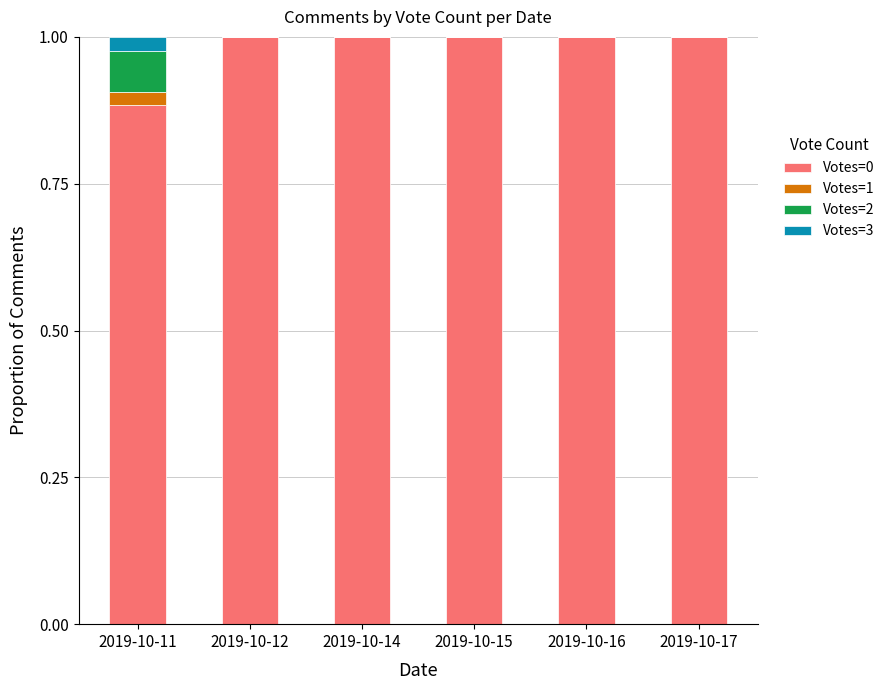

What is the total value across all series at 2019-10-16?

1.0